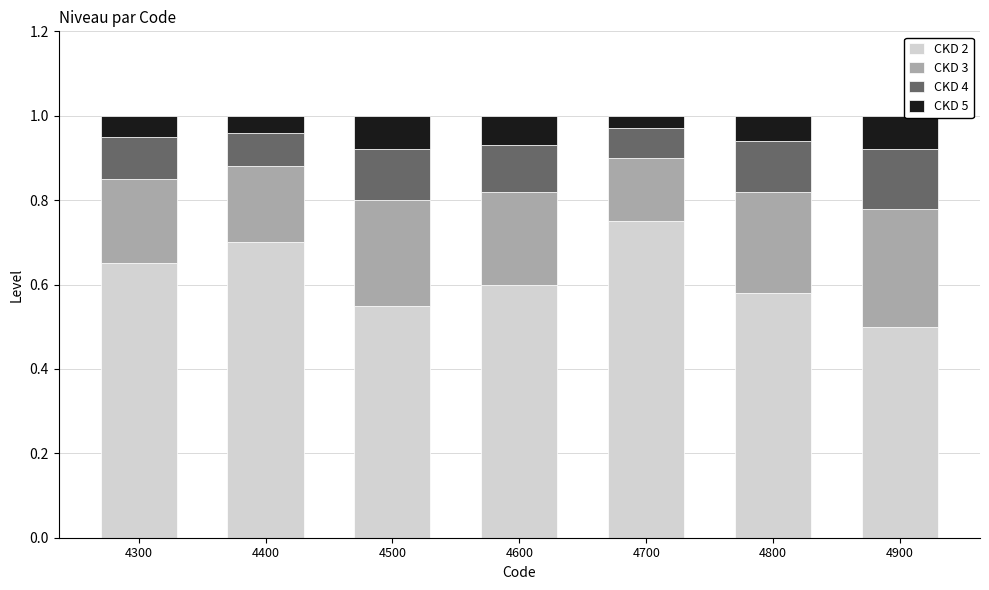

What is the minimum value for CKD 2?

0.5